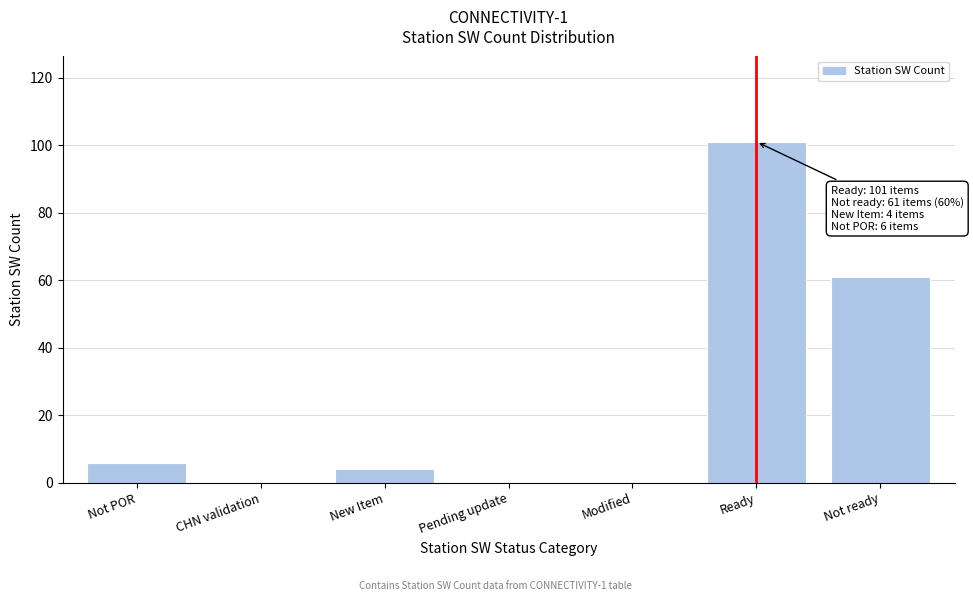

Reading right to left, transcribe all the data shown in this chart.

Not ready=61	Ready=101	Modified=0	Pending update=0	New Item=4	CHN validation=0	Not POR=6